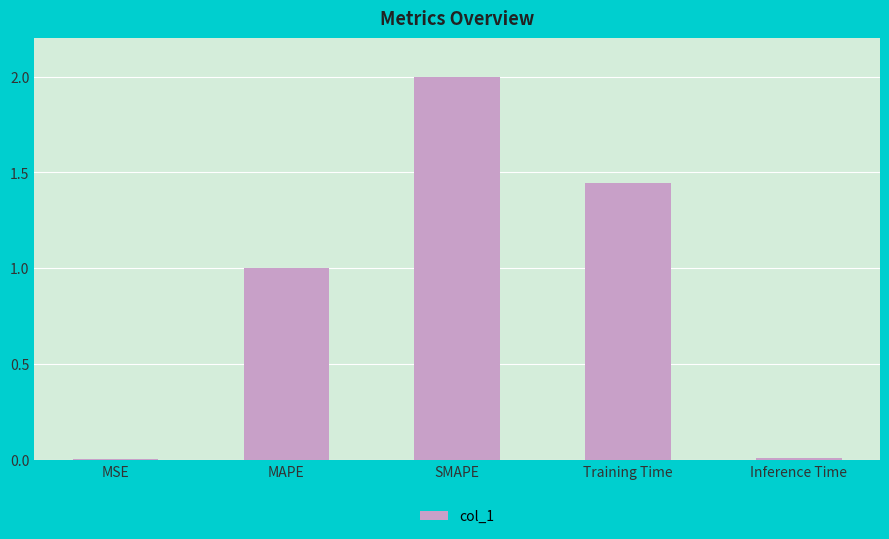

What is the maximum value shown in the chart?

2.0